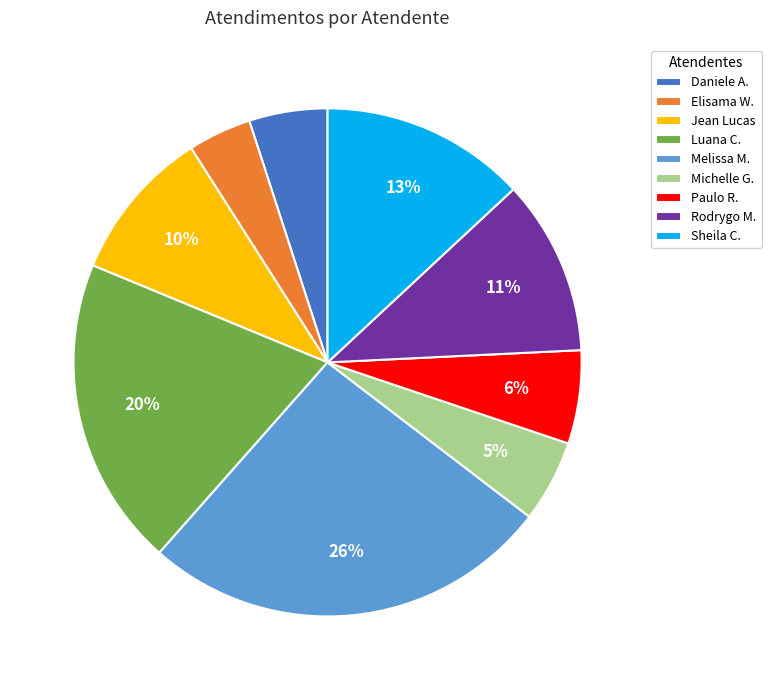

How many slices are in this pie chart?

9